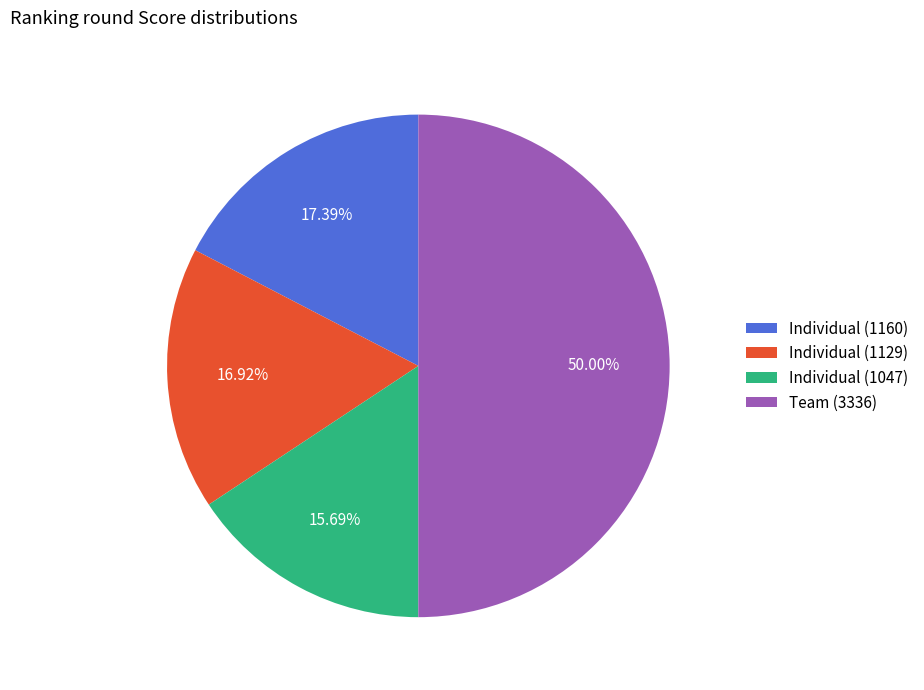

True or false: Individual (1129) accounts for 27% of the total.

False